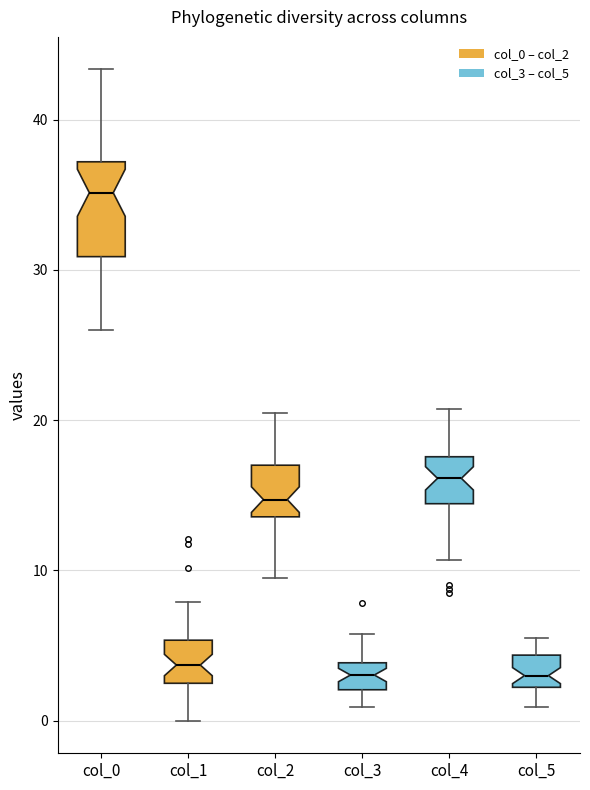

Which box's median line is the highest?

col_0